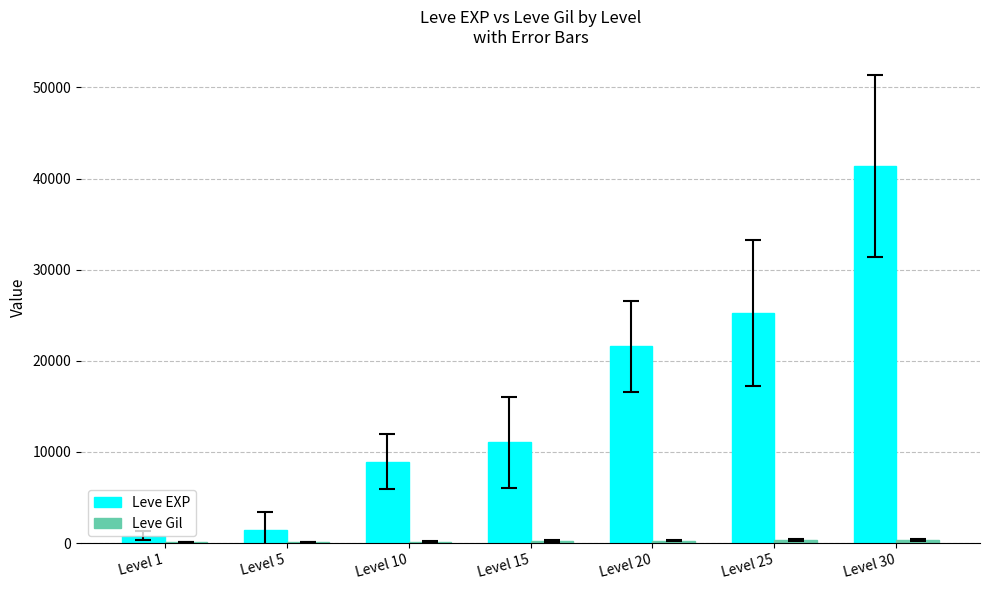

What is the highest value of the Leve EXP series?

41410